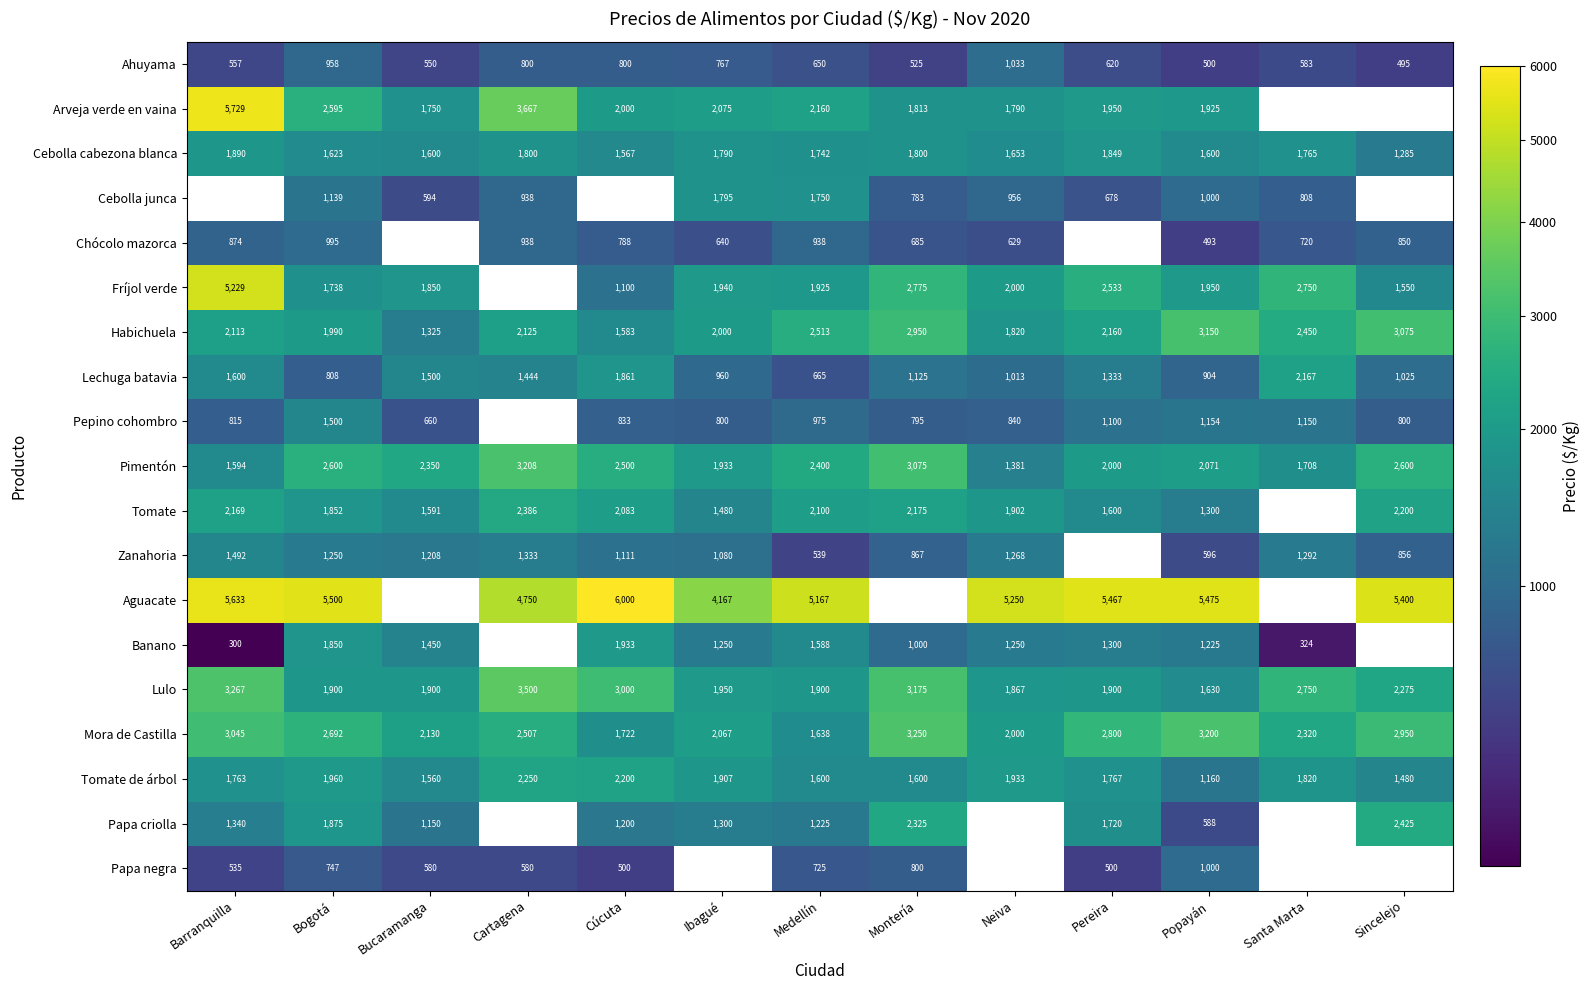

Which category has the highest value across all series?

Cúcuta